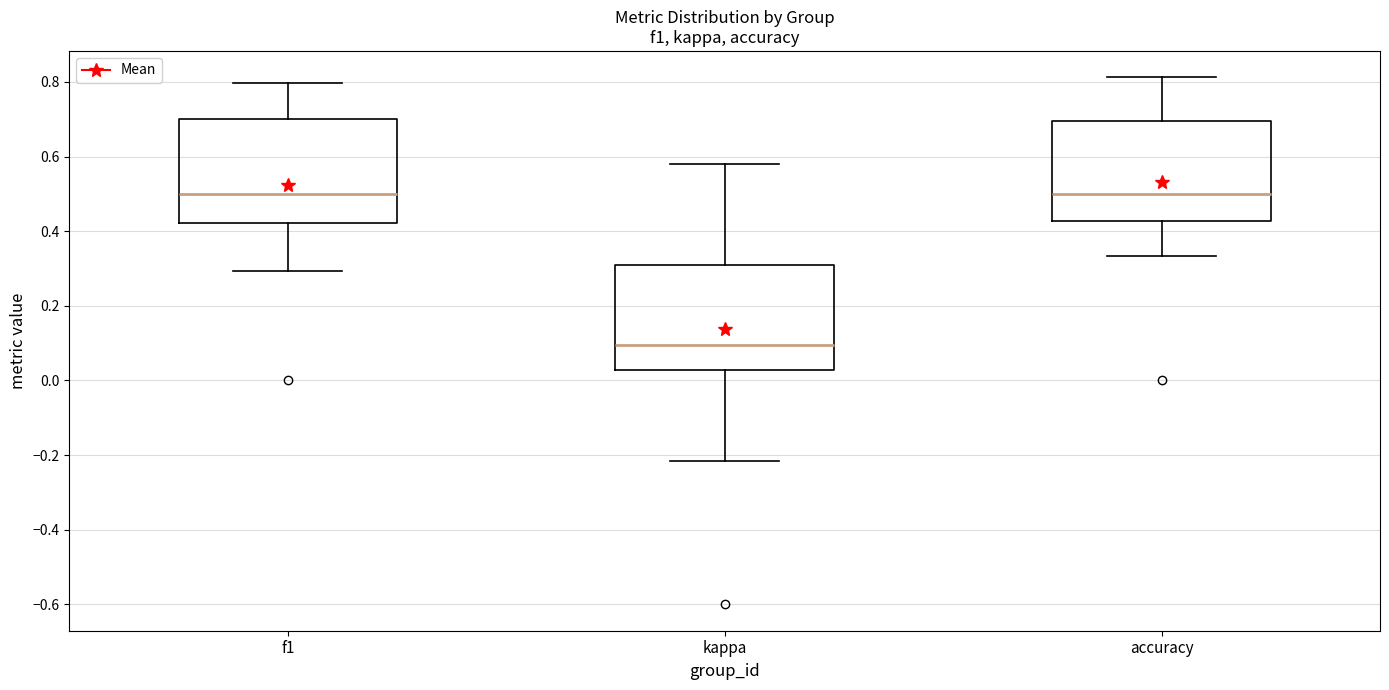

Reading left to right, transcribe this box plot: for each box, give where its median line is, the range the box spans, and where its two whiskers end, as read against the y-axis. The values are not printed on the chart, so give them approximately, as read against the axis.

f1: median 0.50, box 0.42 to 0.70, whiskers 0.30 to 0.80
kappa: median 0.10, box 0.02 to 0.30, whiskers -0.22 to 0.58
accuracy: median 0.50, box 0.42 to 0.70, whiskers 0.34 to 0.82